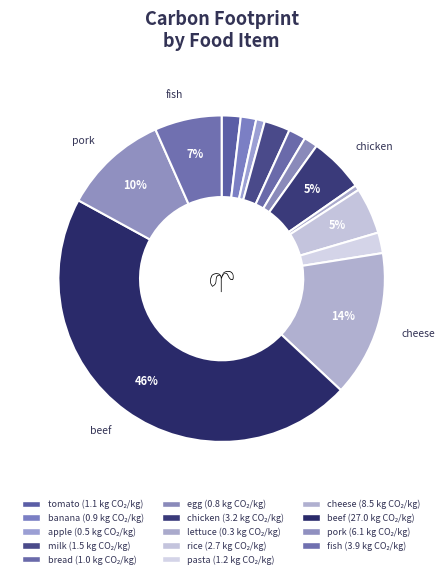

Does beef represent more than half of the total?

No